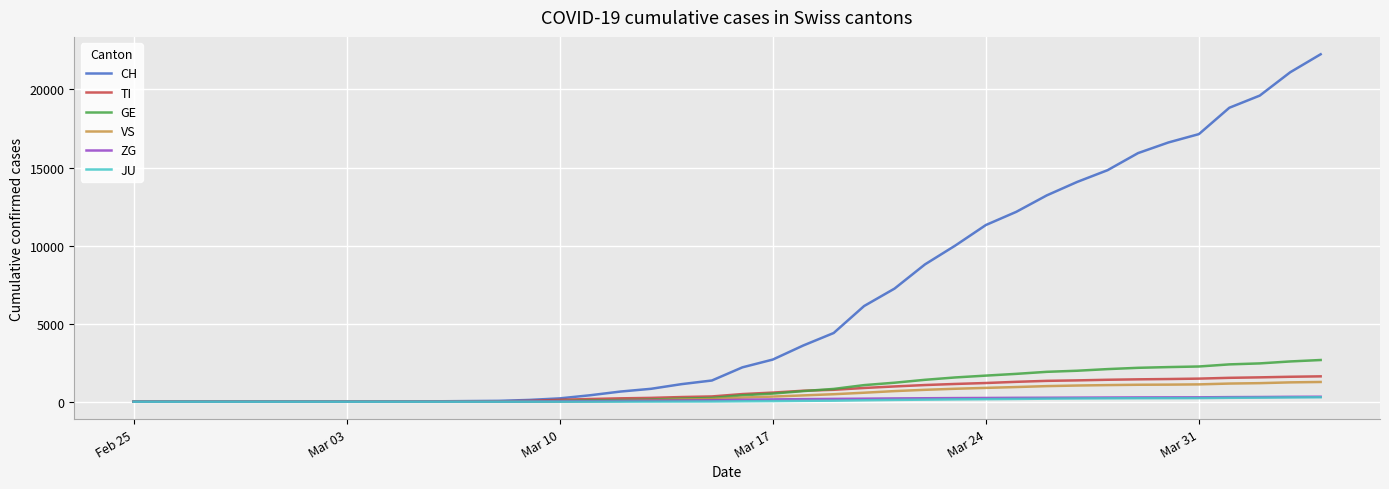

Which series has the largest range (max minus min)?

CH